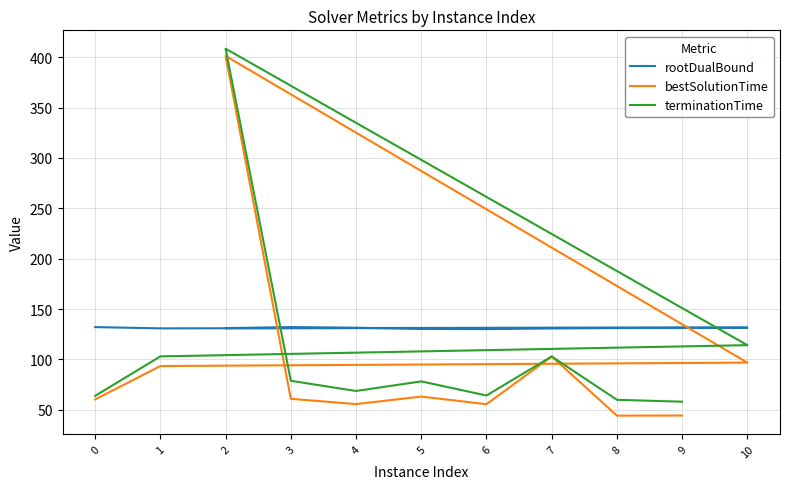

What is the spread (max minus min) of values at 8?

86.9